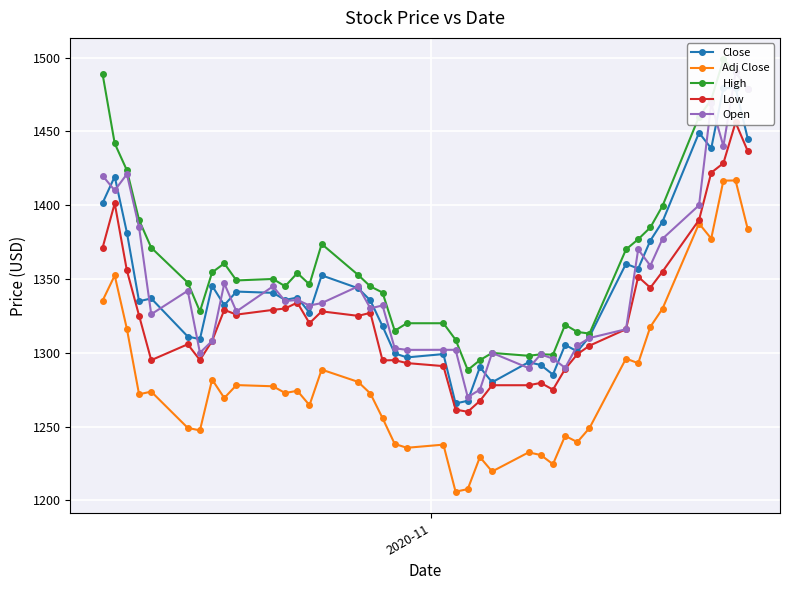

What is the maximum value for Adj Close?

1416.7